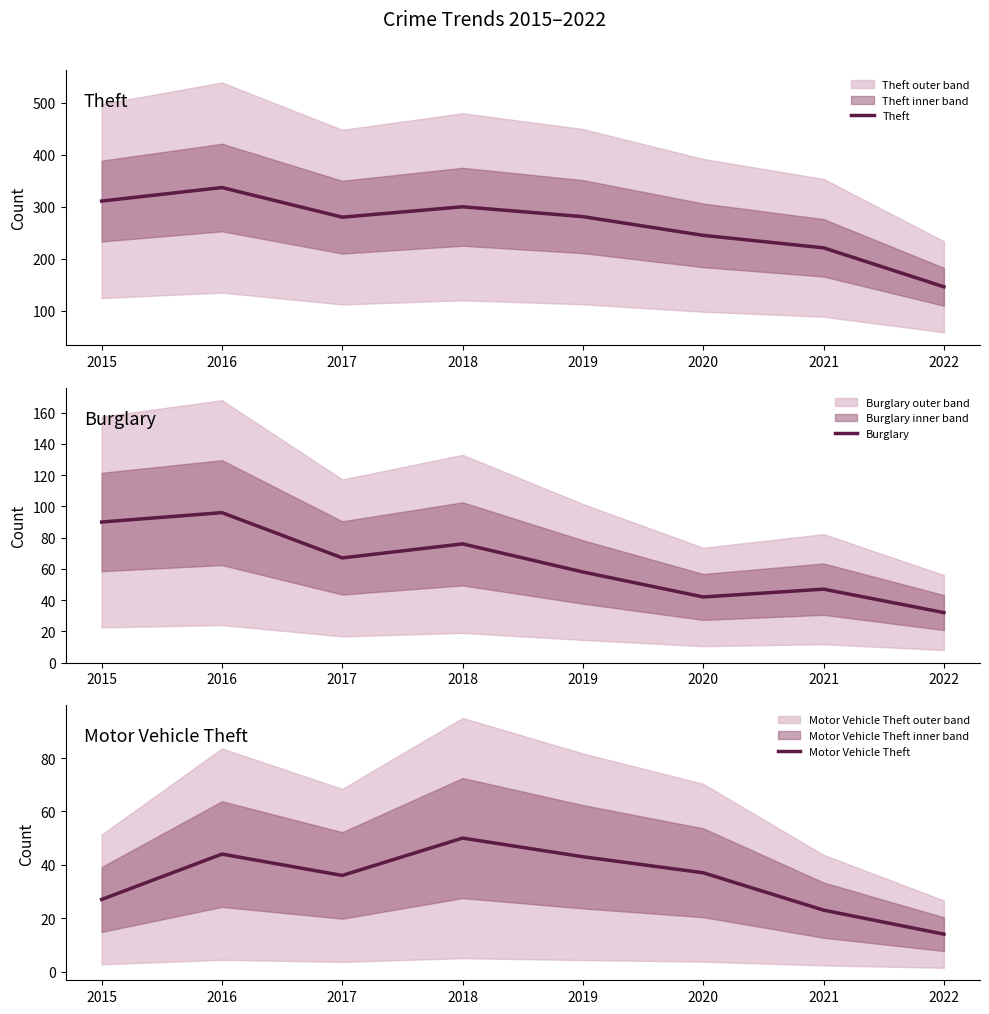

What is the value of the Burglary point at the 3rd from the left?

67